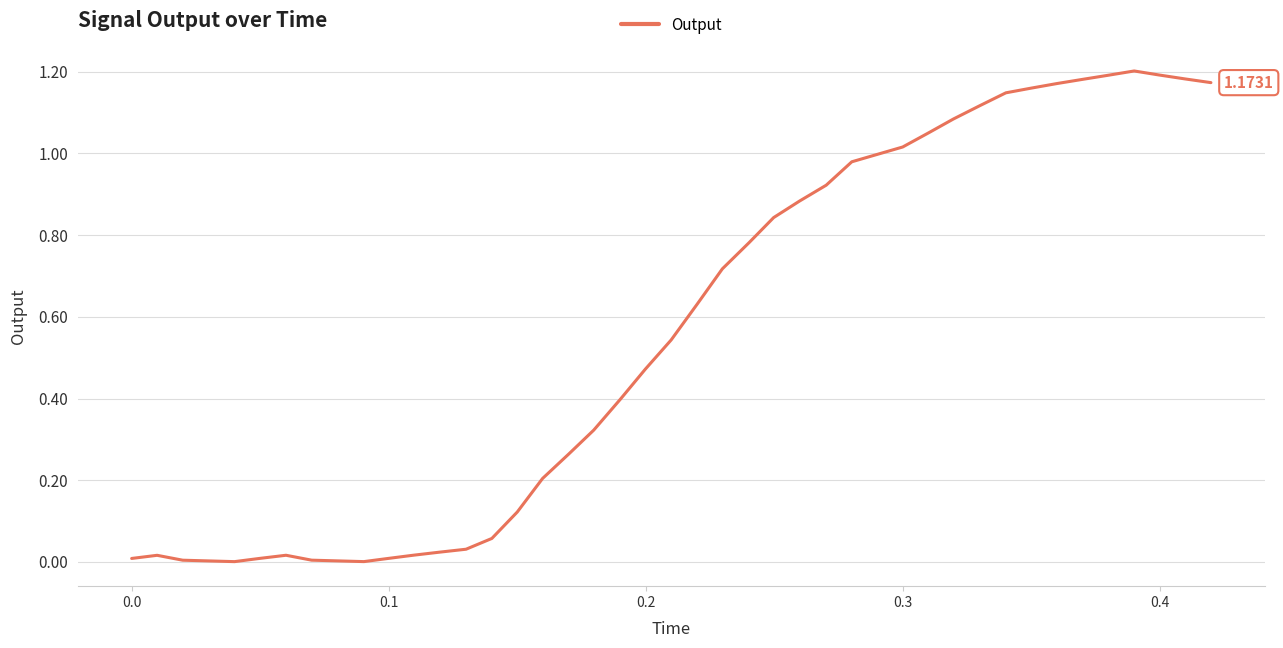

Is this an area chart (filled region under the line)?

No